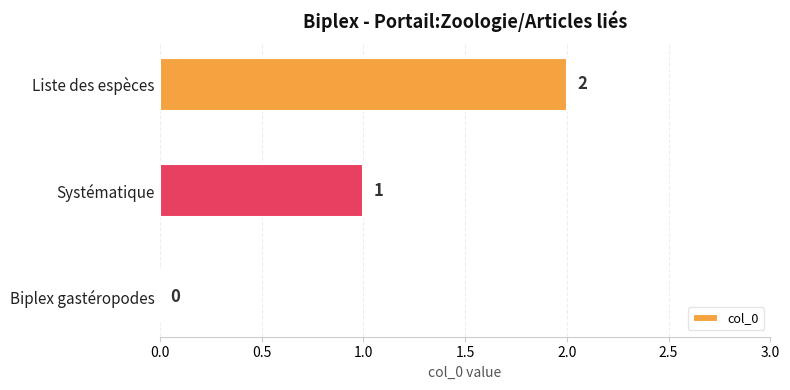

Where is the data nearest to the value 1?

Systématique